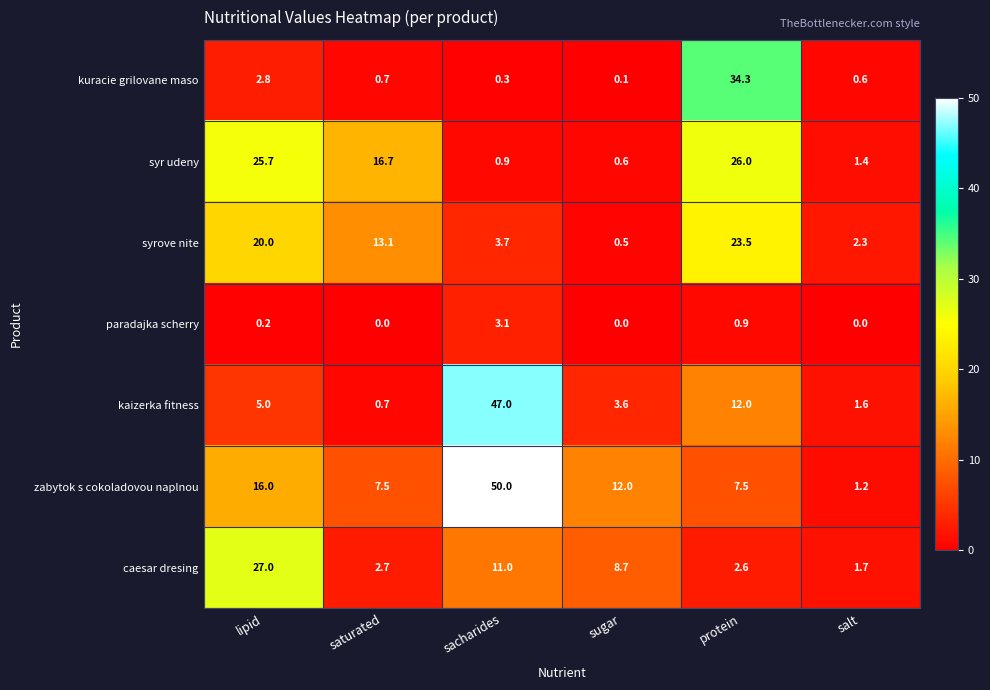

Which series has the largest range (max minus min)?

zabytok s cokoladovou naplnou